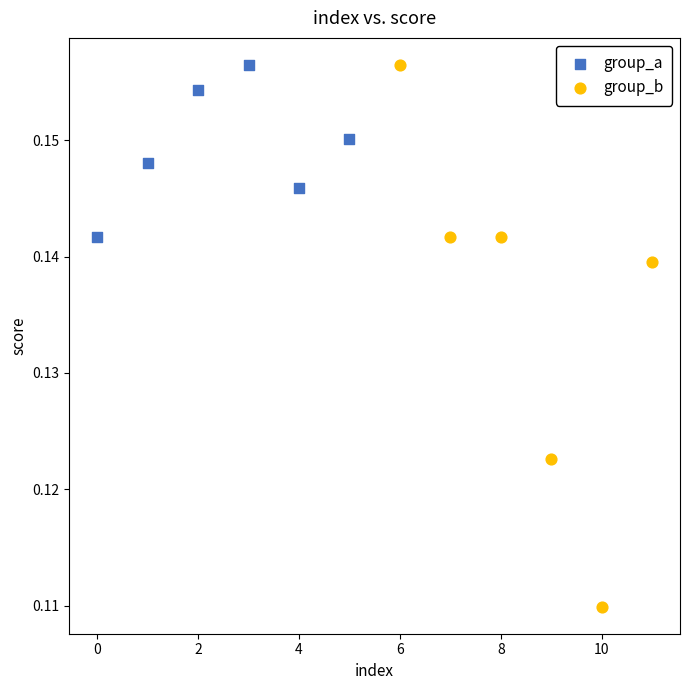

Which series contains the lowest Y value?

group_b